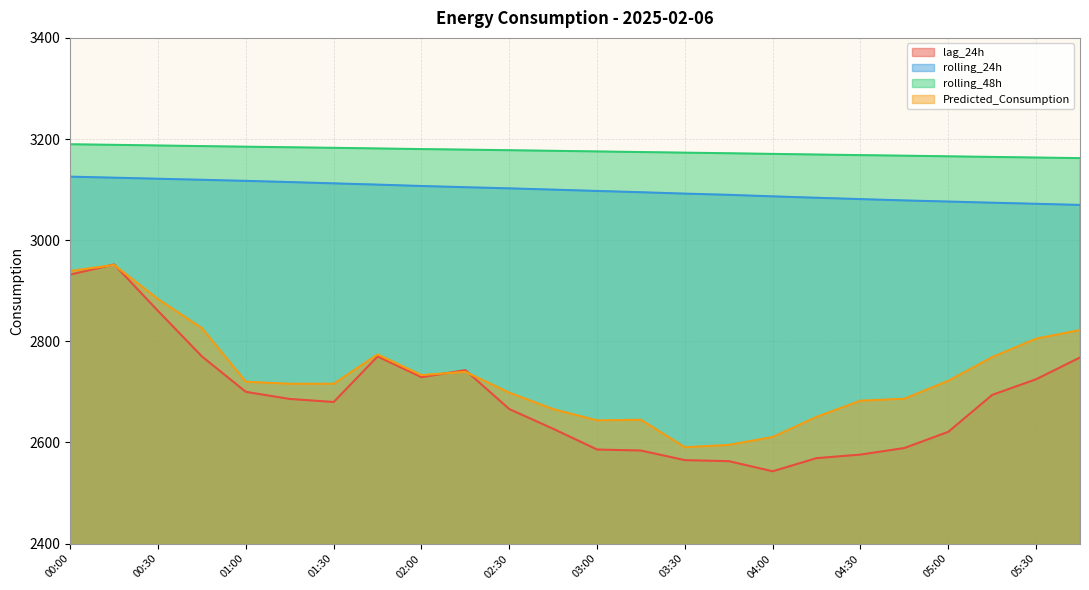

The value of rolling_48h at 03:45 is 3171.8. True or false?

True